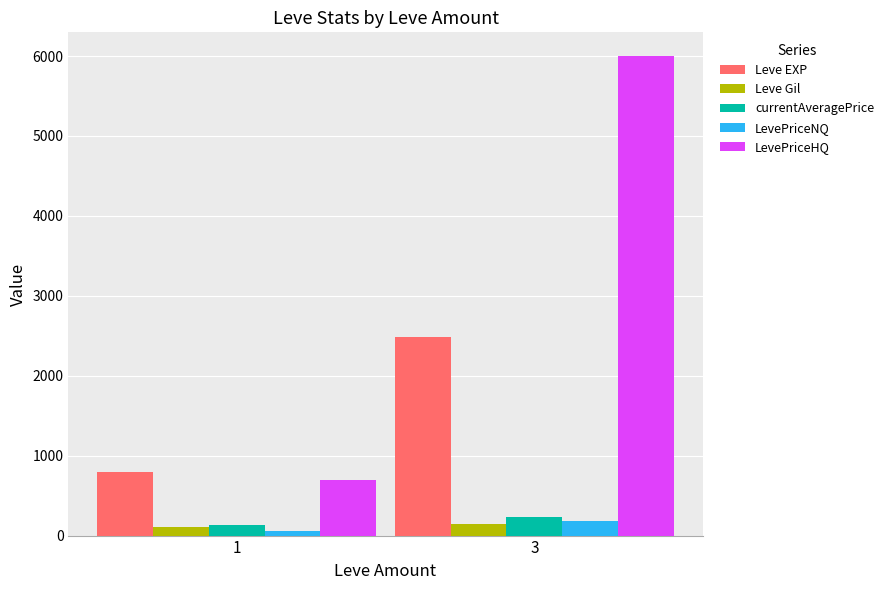

At how many categories does at least one series exceed 1620?

1